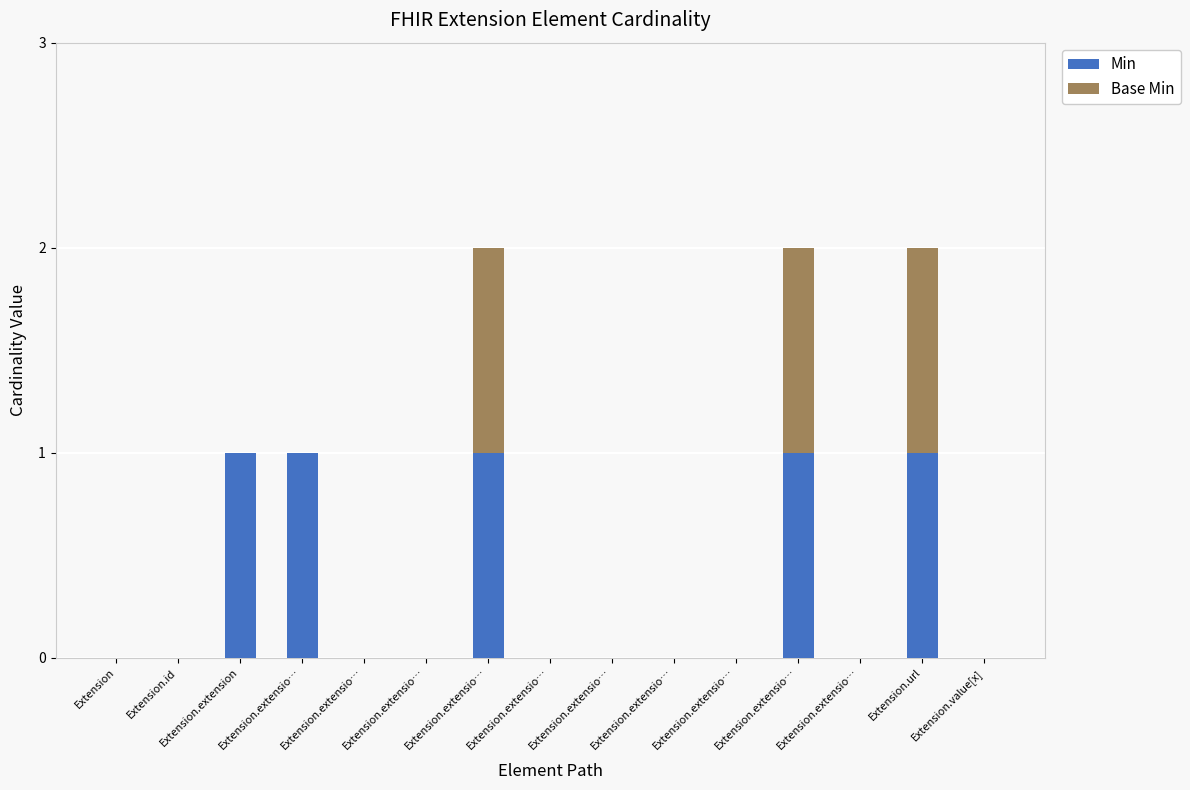

What are all the series names shown in the legend?

Min, Base Min